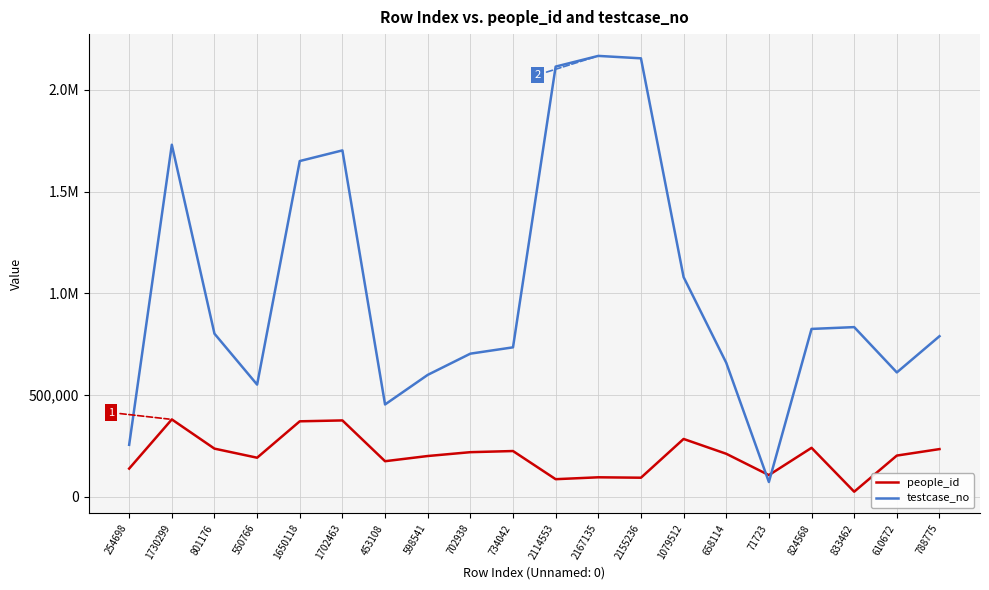

At which category is the sum across all series the highest?

2167135